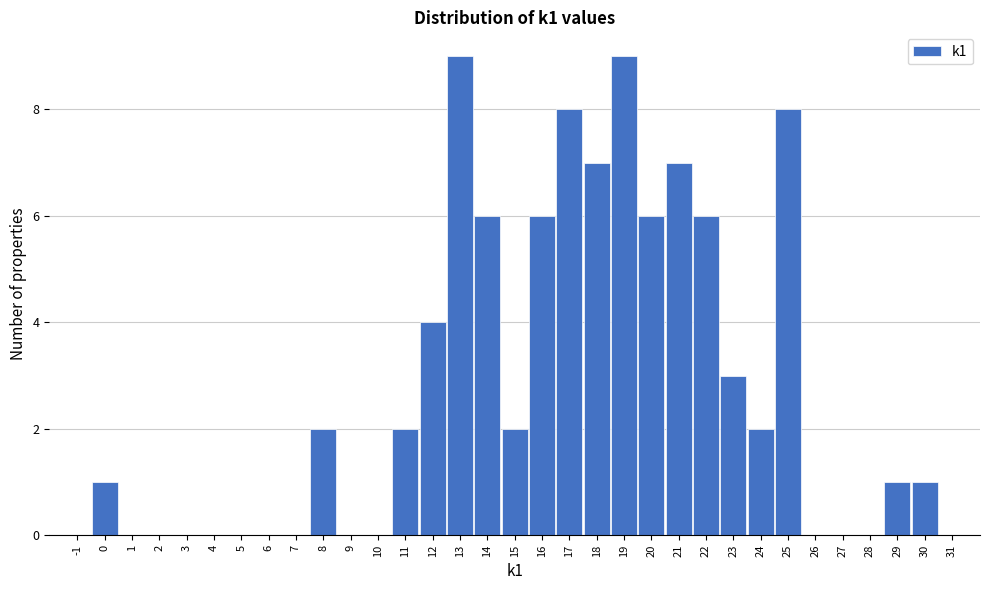

Reading left to right, transcribe this chart: for each bar, give the range it covers on the x-axis and its height. The values are not printed on the chart, so give them approximately, as read against the axis.

-0.5 to 0.5: 1
0.5 to 1.5: 0
1.5 to 2.5: 0
2.5 to 3.5: 0
3.5 to 4.5: 0
4.5 to 5.5: 0
5.5 to 6.5: 0
6.5 to 7.5: 0
7.5 to 8.5: 2
8.5 to 9.5: 0
9.5 to 10.5: 0
10.5 to 11.5: 2
11.5 to 12.5: 4
12.5 to 13.5: 9
13.5 to 14.5: 6
14.5 to 15.5: 2
15.5 to 16.5: 6
16.5 to 17.5: 8
17.5 to 18.5: 7
18.5 to 19.5: 9
19.5 to 20.5: 6
20.5 to 21.5: 7
21.5 to 22.5: 6
22.5 to 23.5: 3
23.5 to 24.5: 2
24.5 to 25.5: 8
25.5 to 26.5: 0
26.5 to 27.5: 0
27.5 to 28.5: 0
28.5 to 29.5: 1
29.5 to 30.5: 1